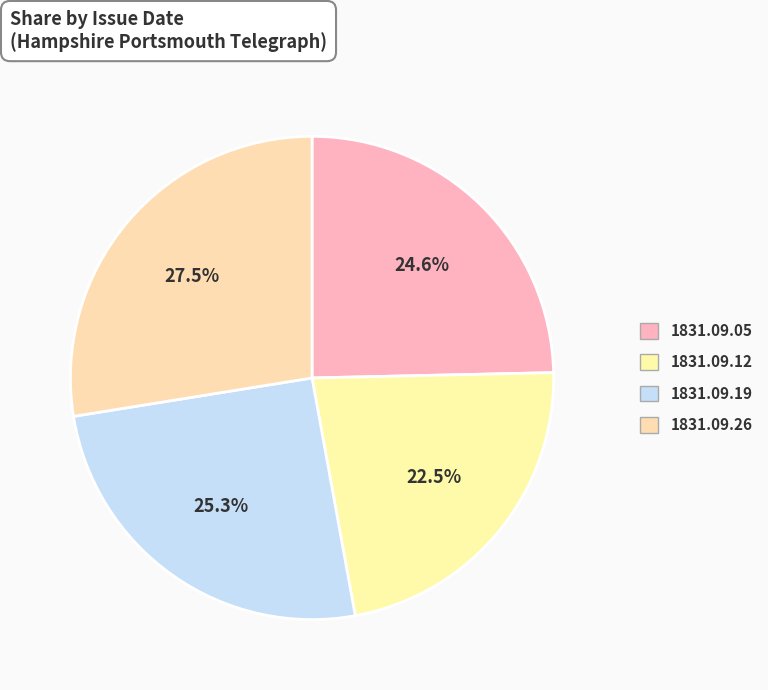

How many slices are in this pie chart?

4